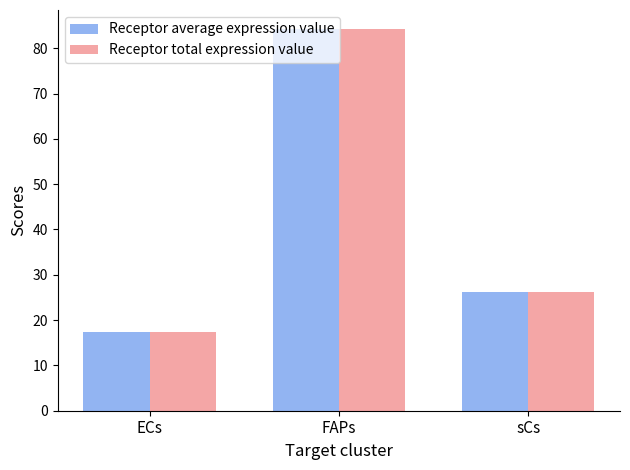

Which label corresponds to the largest value in the chart?

FAPs